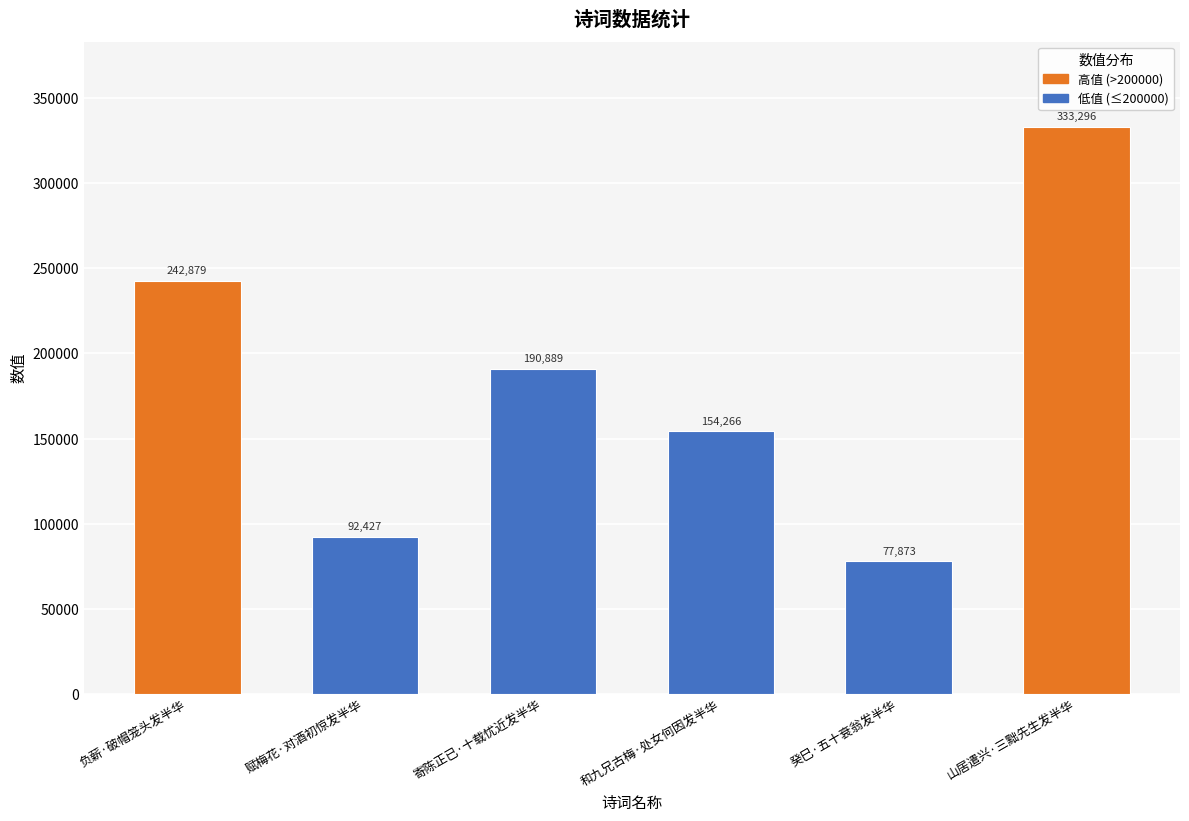

What is the change in value from 负薪·破帽笼头发半华 to 山居遣兴·三黜先生发半华?

+90417